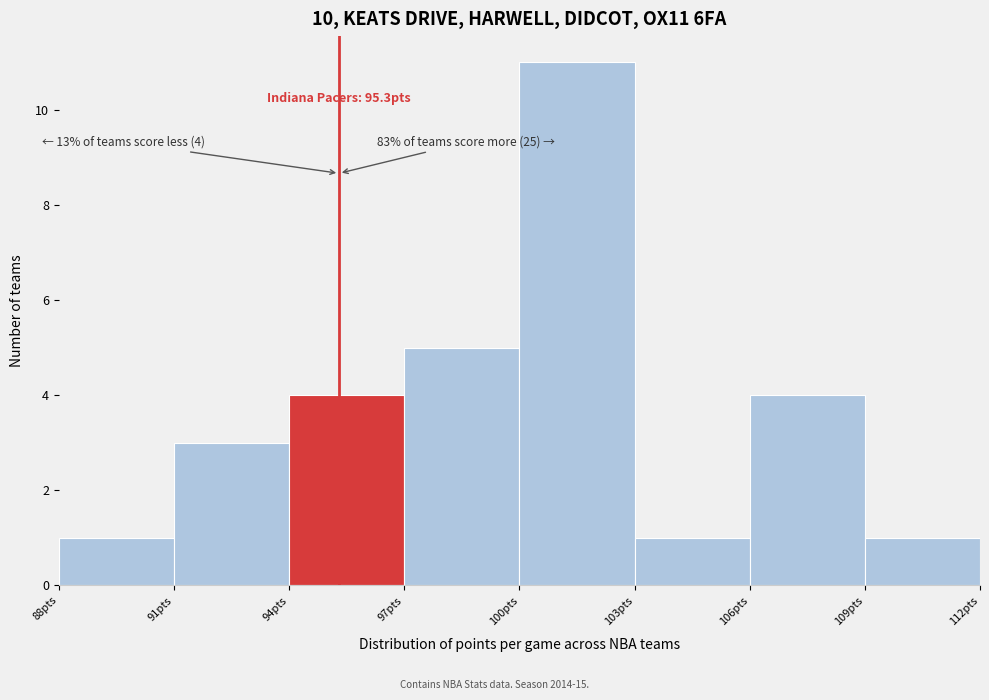

Which range on the x-axis has the tallest bar?

100 to 103